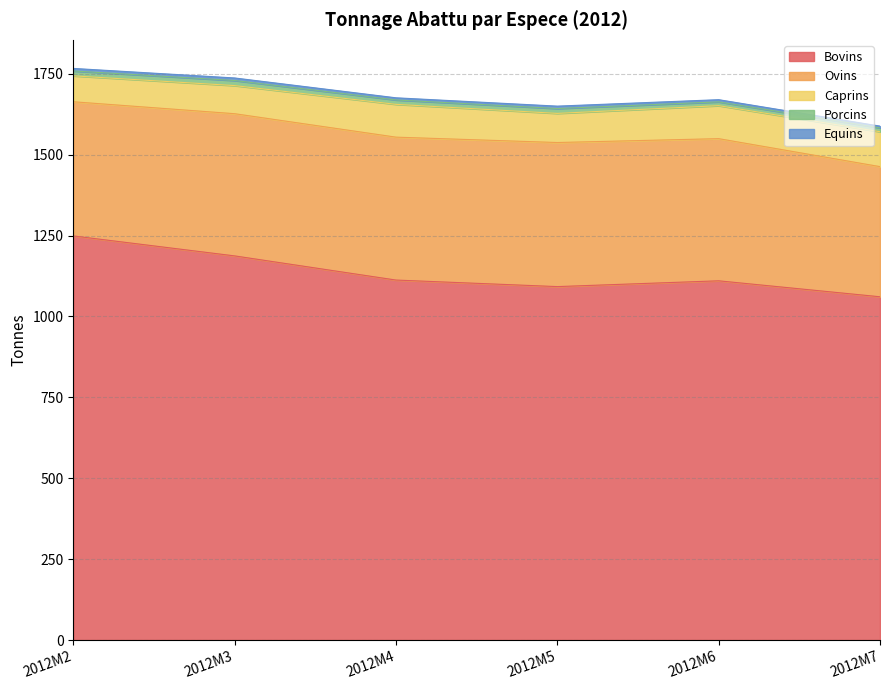

How many data points in Caprins are above 101?

3